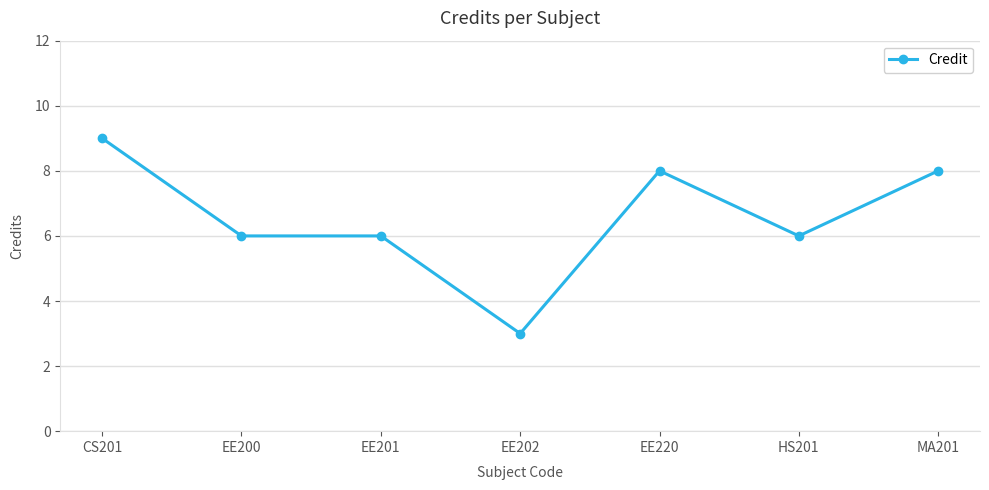

Reading left to right, transcribe all the data shown in this chart.

CS201=9	EE200=6	EE201=6	EE202=3	EE220=8	HS201=6	MA201=8